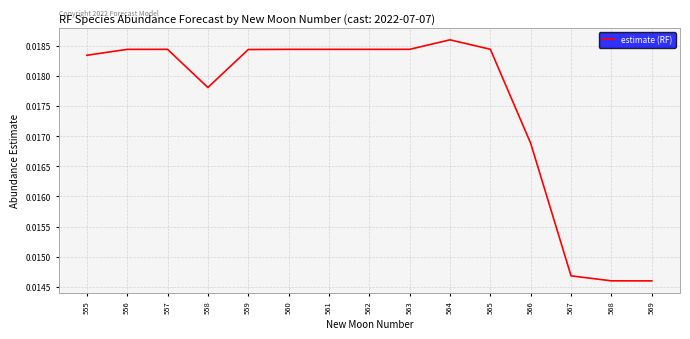

Between 564 and 565, which is larger?

564